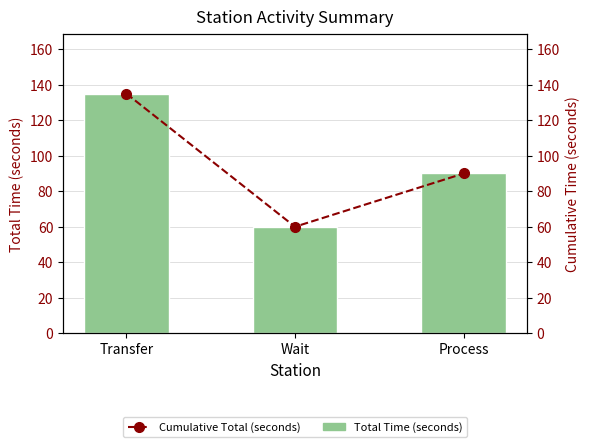

At Process, list the series in order from largest to smallest.

Total Time (seconds), Cumulative Total (seconds)